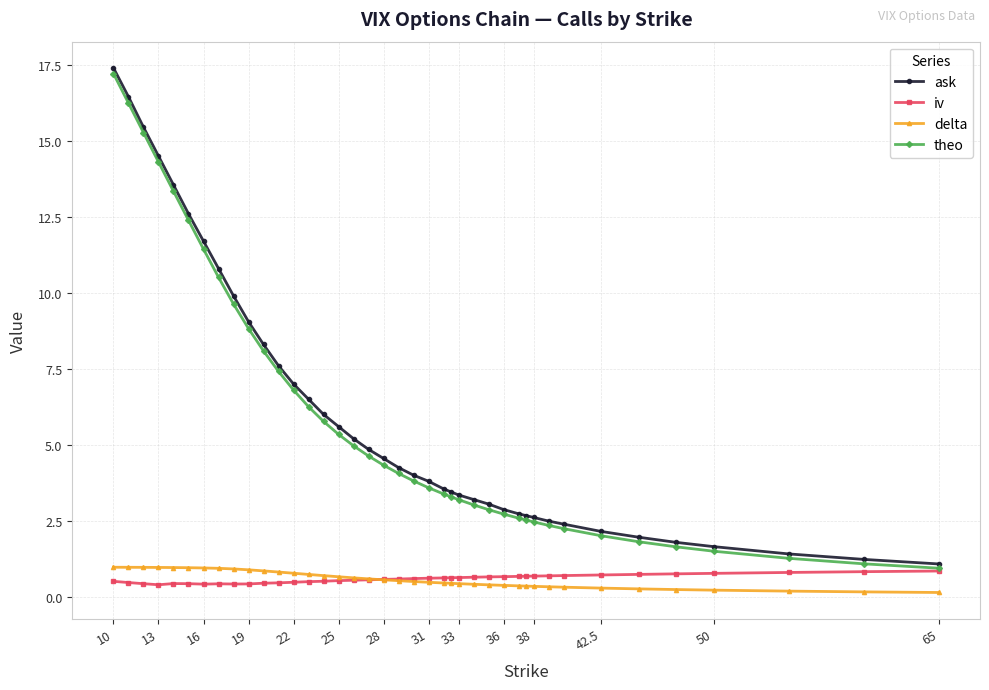

In iv, how many points are higher than both neighbors (excluding endpoints)?

2